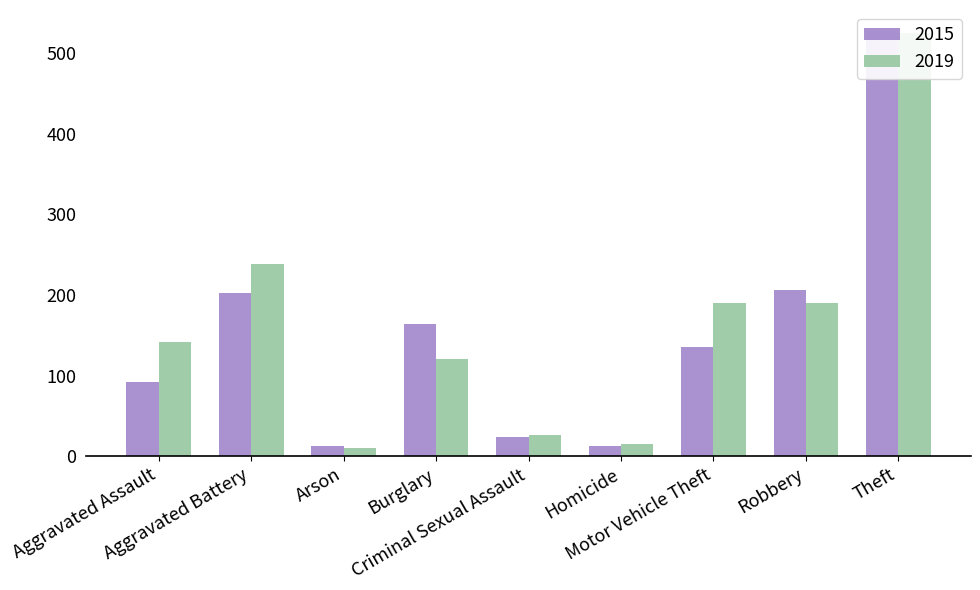

Which category has the highest value in the 2015 series?

Theft